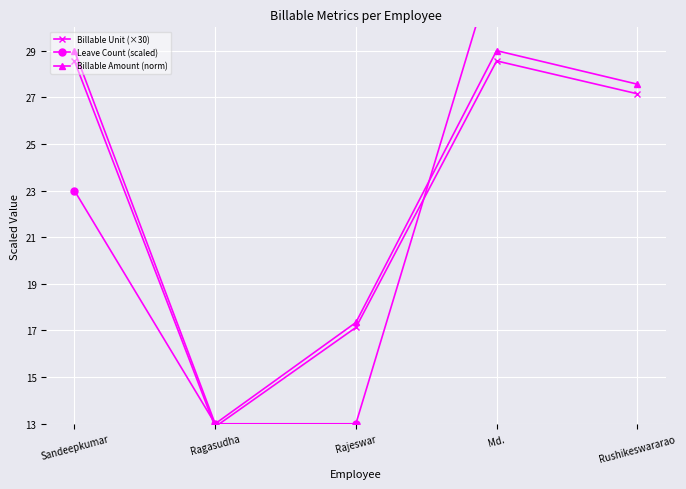

True or false: Leave Count (scaled) has a value of 23.0 at Sandeepkumar.

True